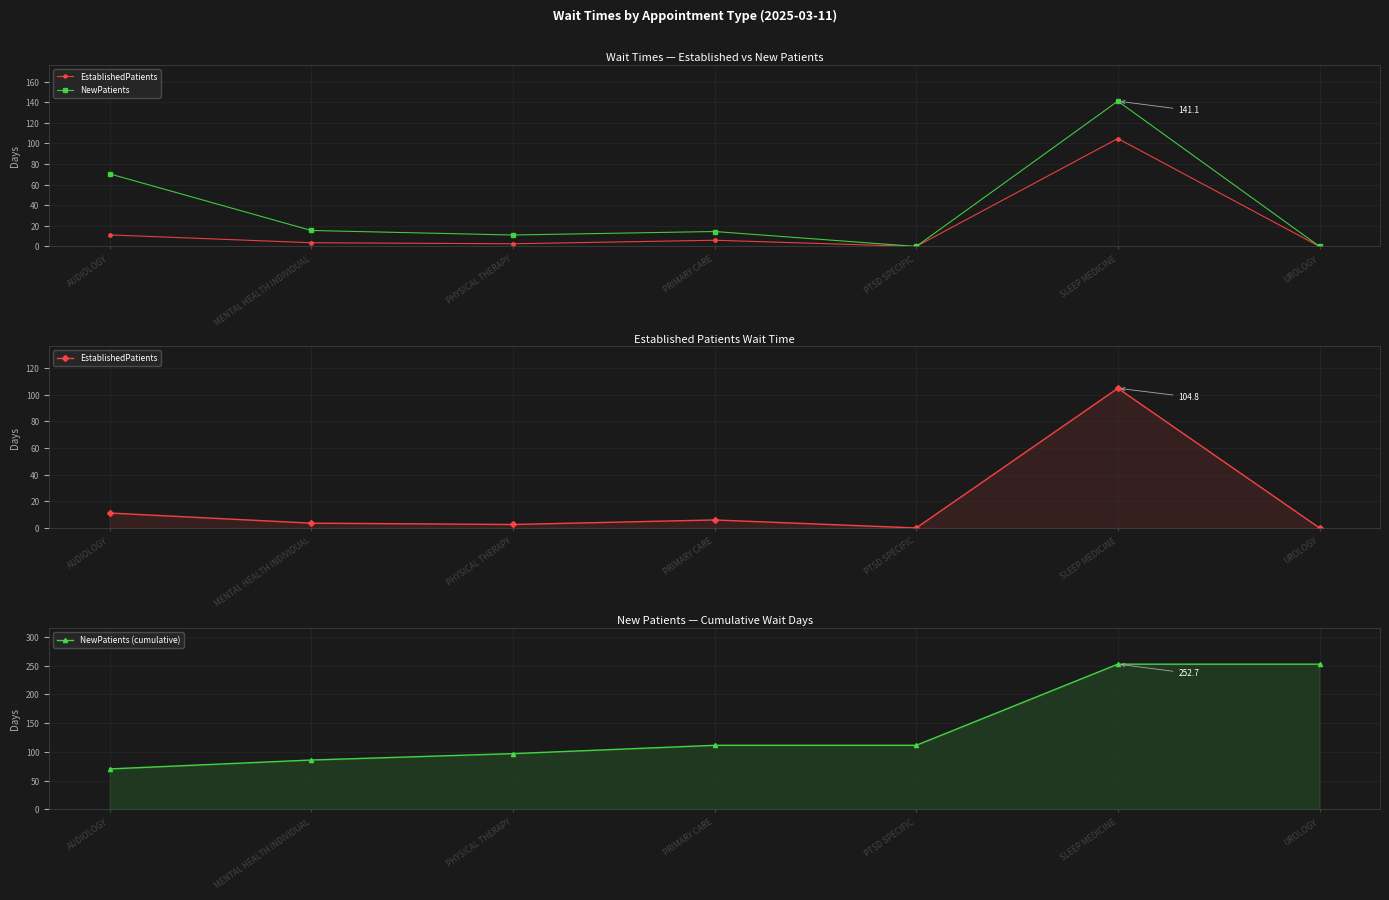

Is it true that NewPatients equals 0.0 at UROLOGY?

True